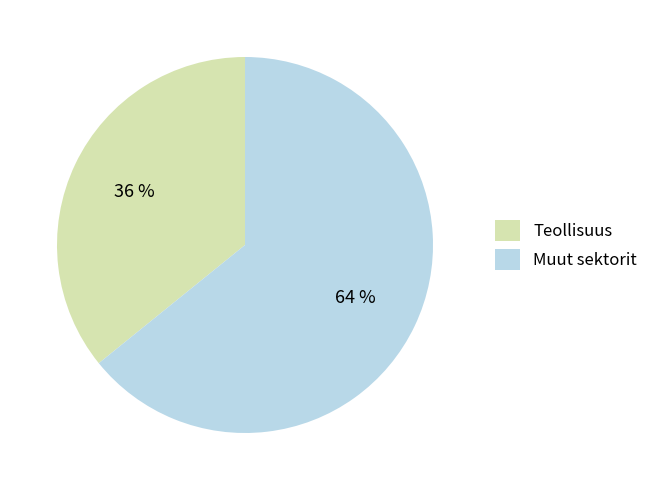

Which category has the smallest portion of the pie?

Teollisuus